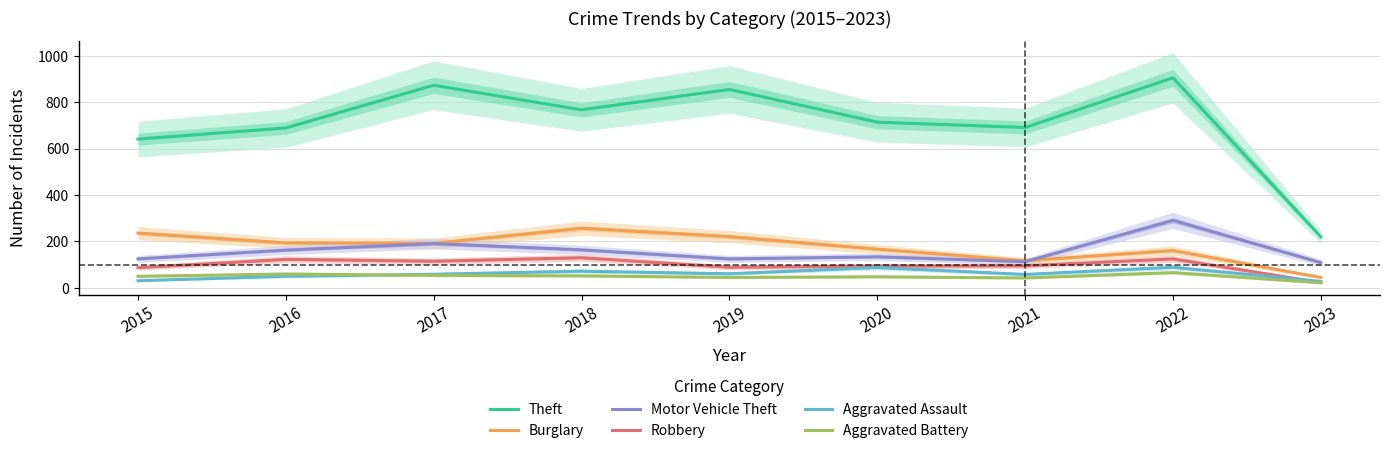

Reading left to right, transcribe all the data shown in this chart.

Theft: 641	689	873	767	855	714	691	905	220
Burglary: 236	194	192	257	221	167	117	161	45
Motor Vehicle Theft: 125	163	191	164	125	134	113	291	109
Robbery: 87	123	115	130	89	94	95	125	23
Aggravated Assault: 31	50	59	72	61	88	58	89	28
Aggravated Battery: 50	60	54	52	45	48	43	66	22